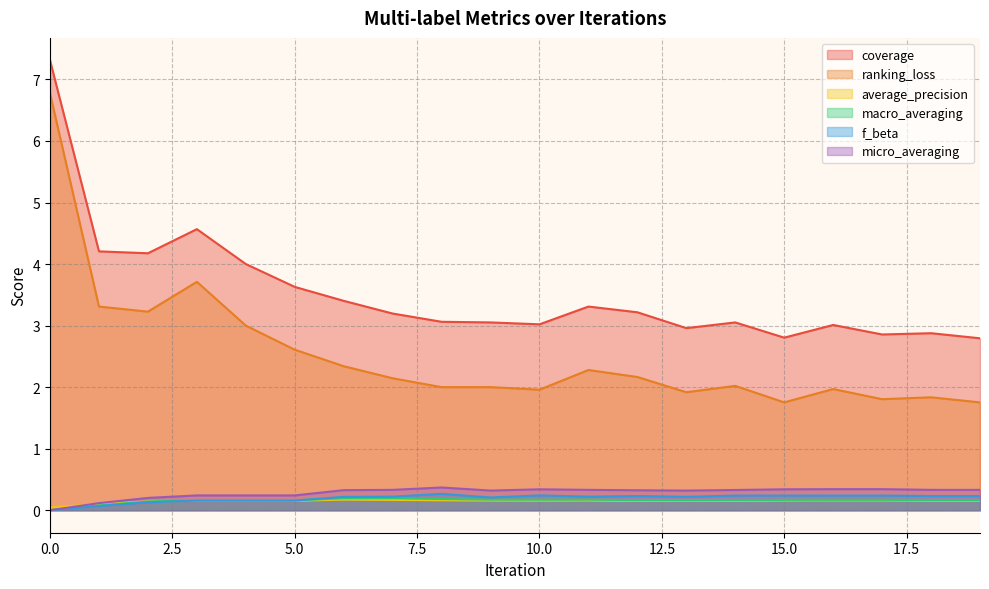

At which category does average_precision reach its first local valley?

10